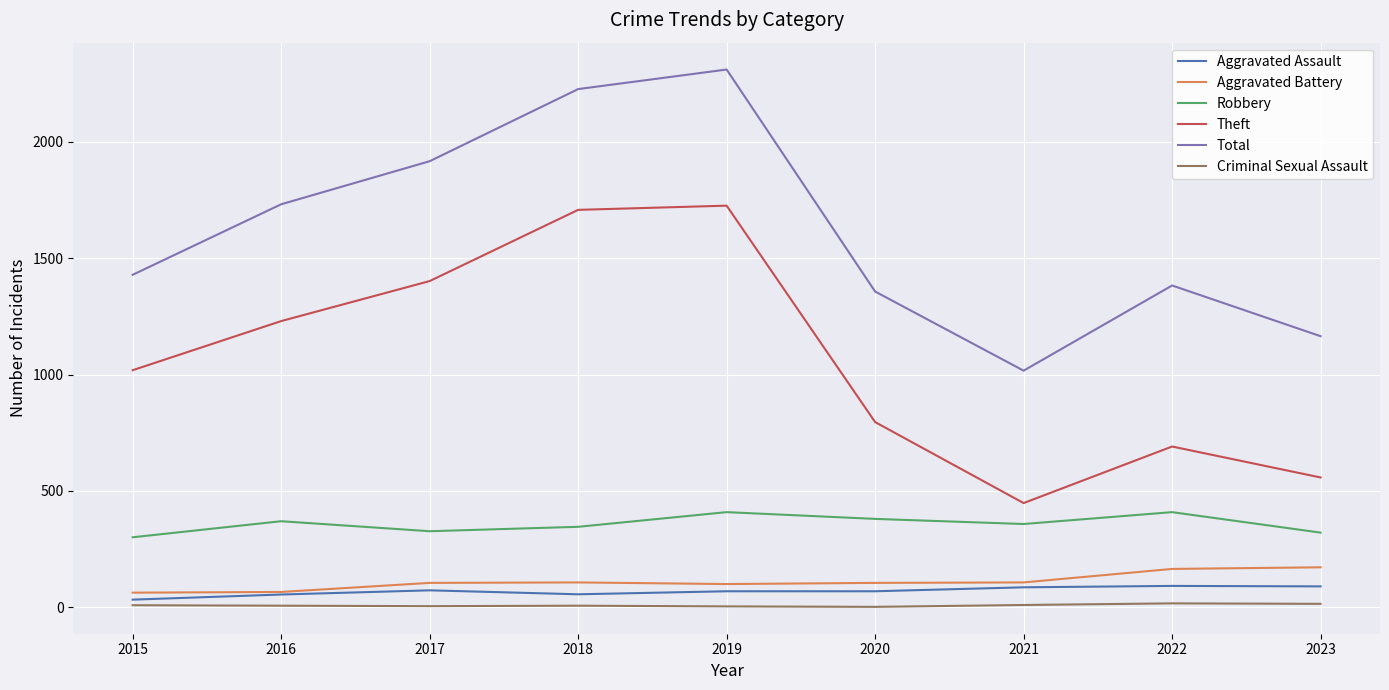

True or false: Robbery and Criminal Sexual Assault cross at least once.

False